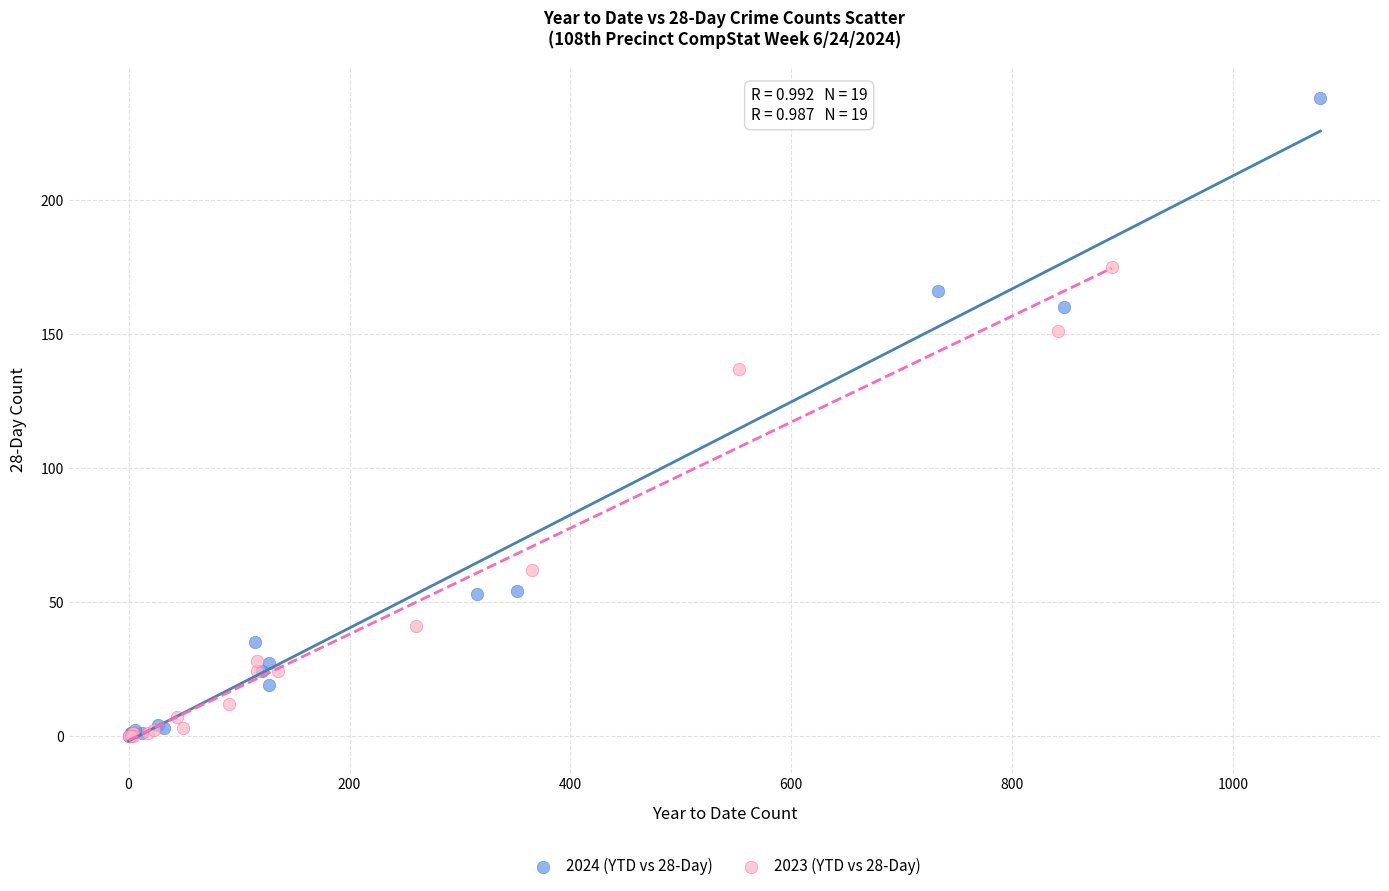

Which series has the widest spread of Y values?

2024 (YTD vs 28-Day)